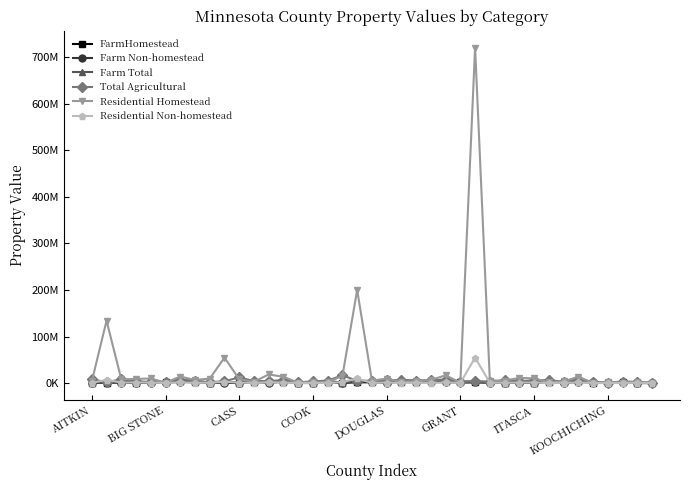

Is this an area chart (filled region under the line)?

No